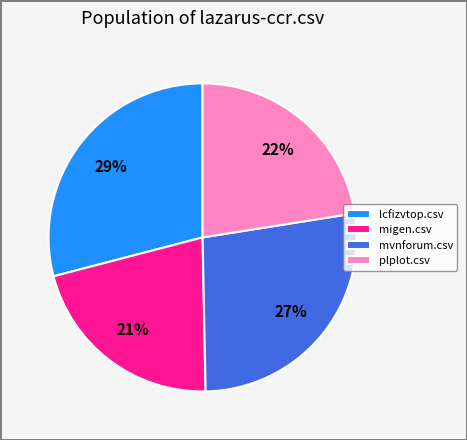

Which has a higher value, plplot.csv or migen.csv?

plplot.csv